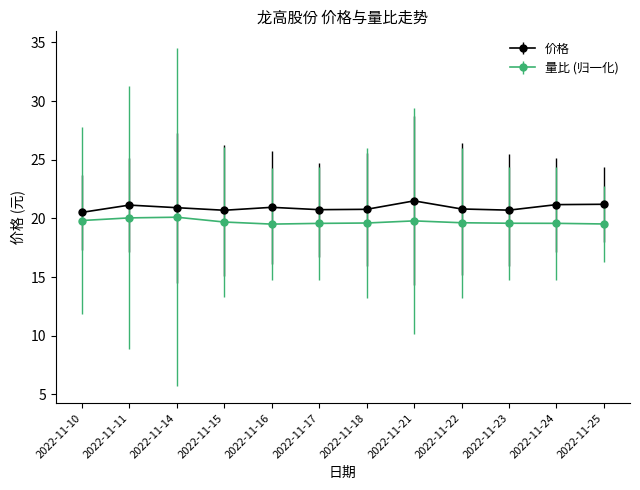

What is the lowest value of the 量比 (归一化) series?

19.5